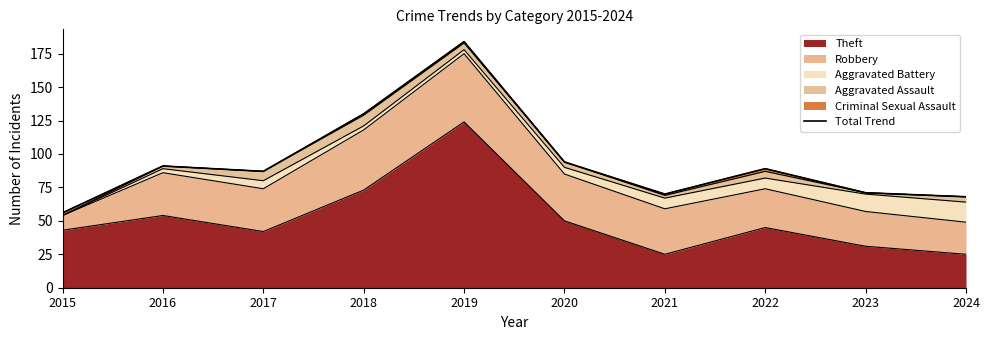

What is the average value?

94